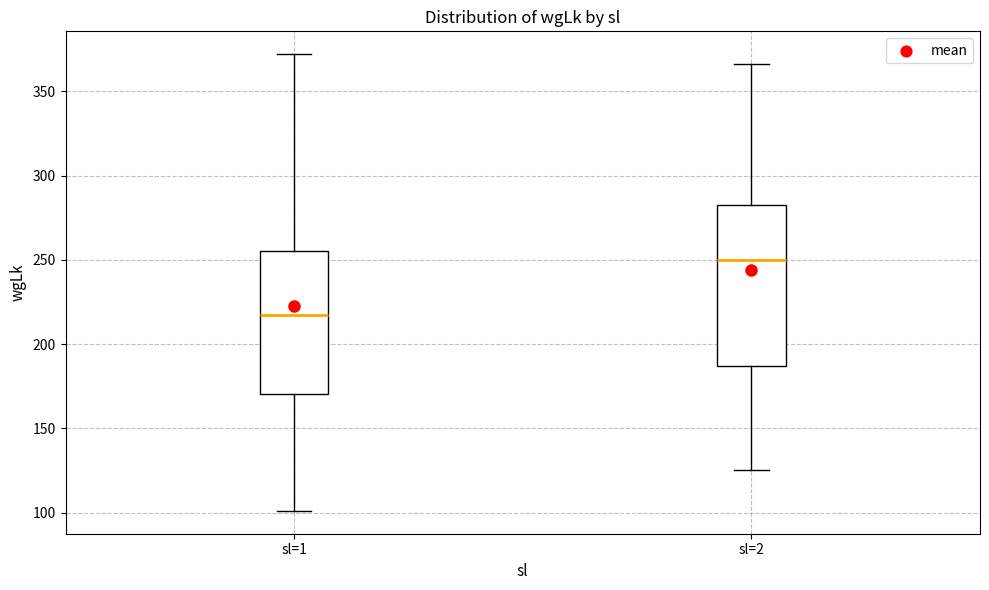

Where is the upper edge of the box for sl=1 on the y-axis? The values are not printed on the chart, so give them approximately, as read against the axis.

255